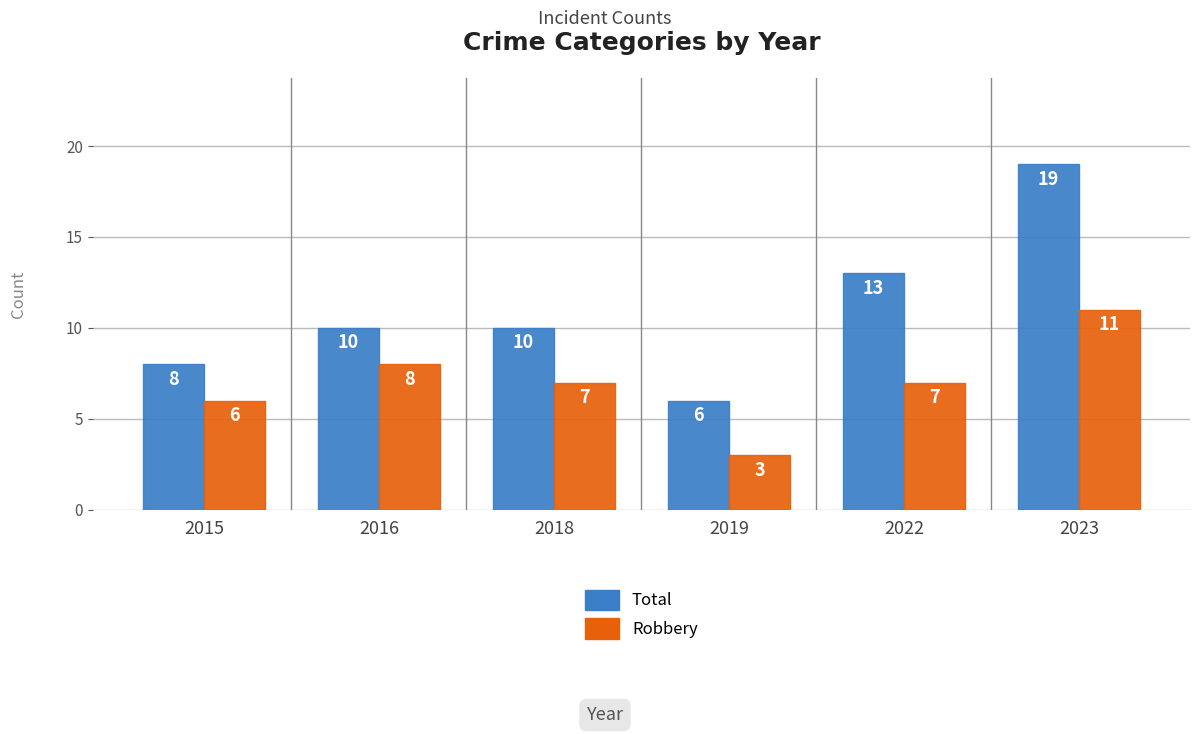

Does the chart contain stacked bars?

No